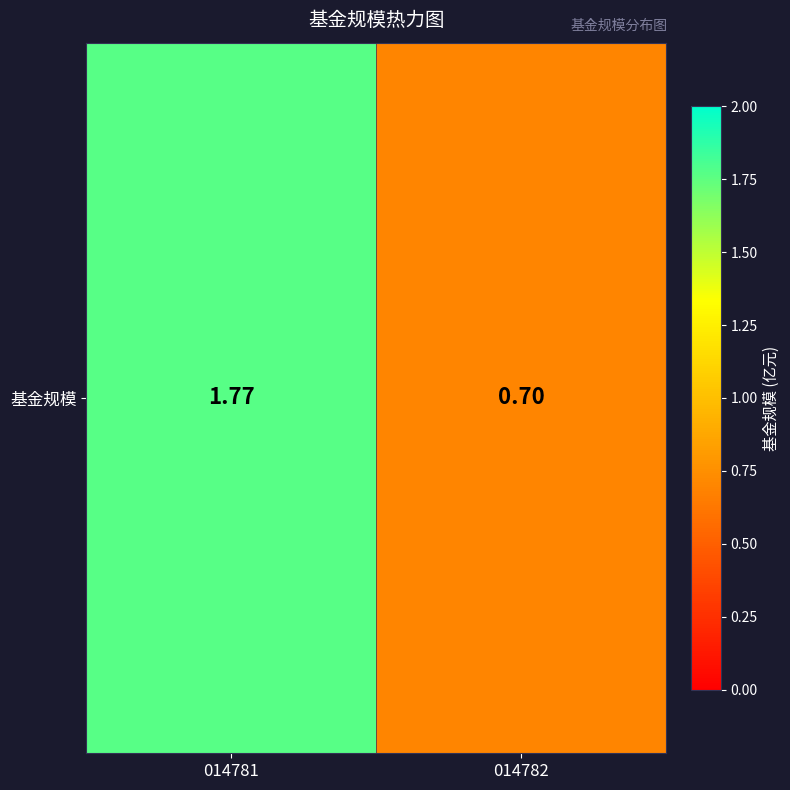

Where is the data nearest to the value 1?

014782